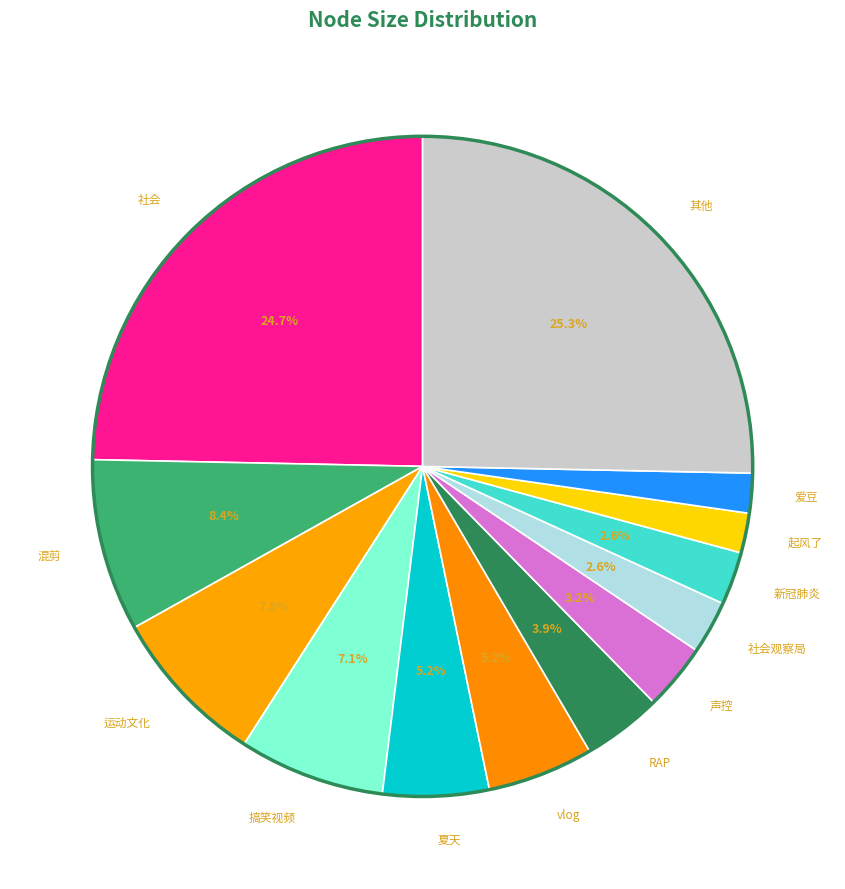

How many segments does this pie chart have?

13